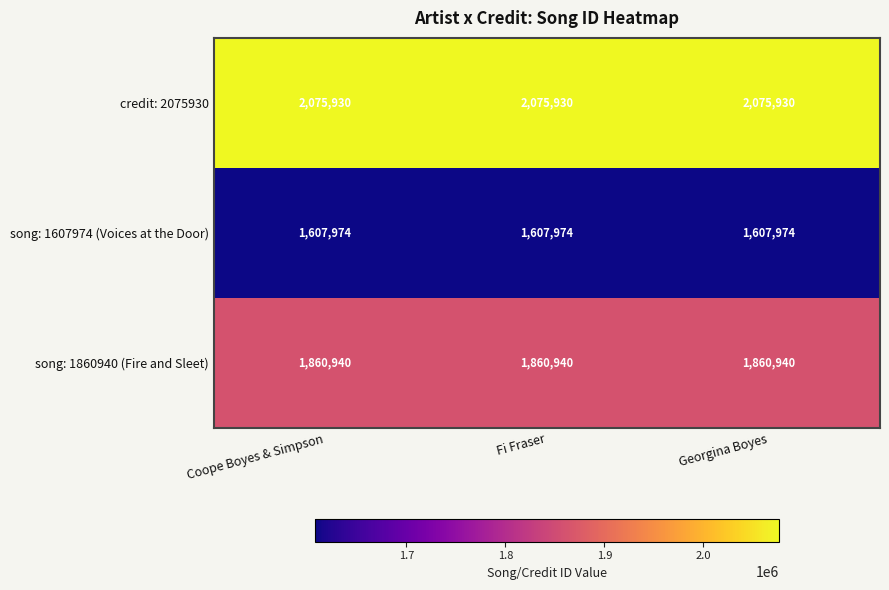

What is the sum of all song: 1607974 (Voices at the Door) values?

4823922